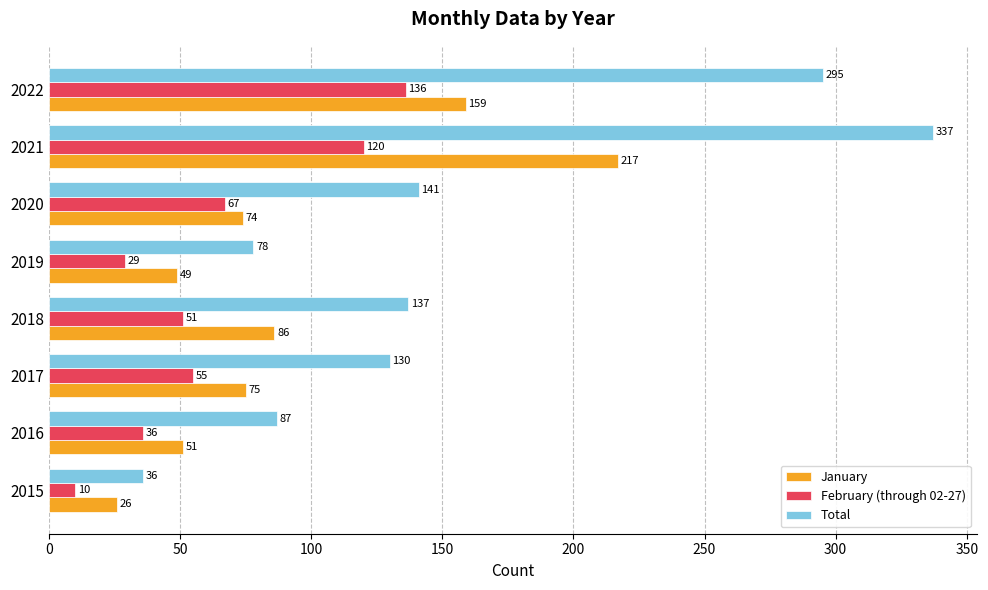

Which series has the widest spread of values?

Total